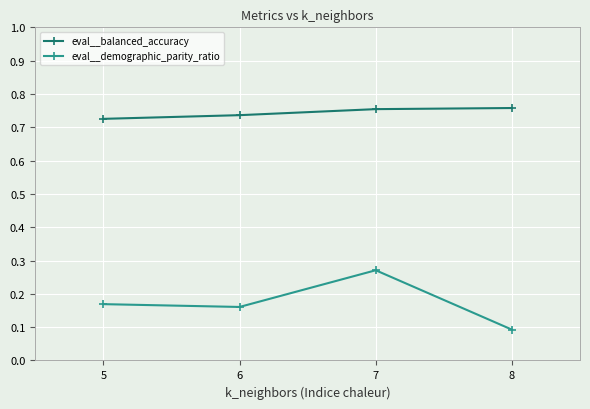

Is this an area chart (filled region under the line)?

No